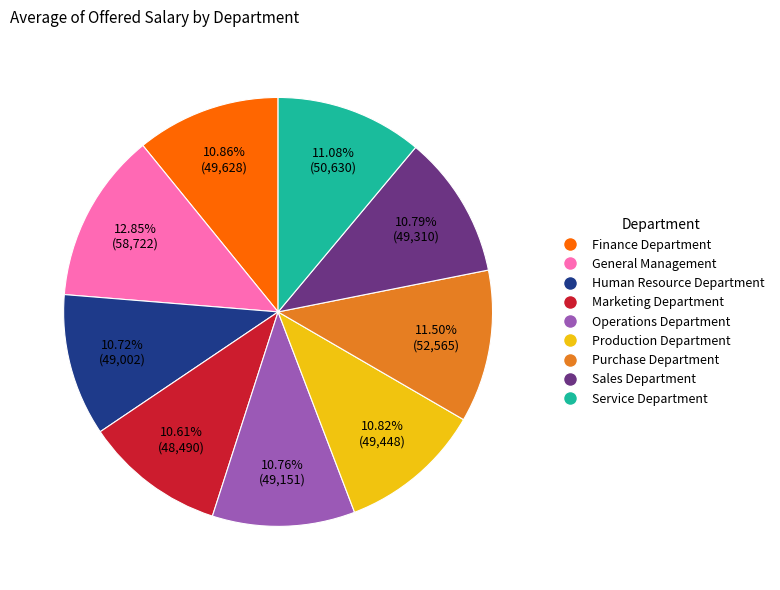

What portion of the pie excludes Production Department?

89.2%